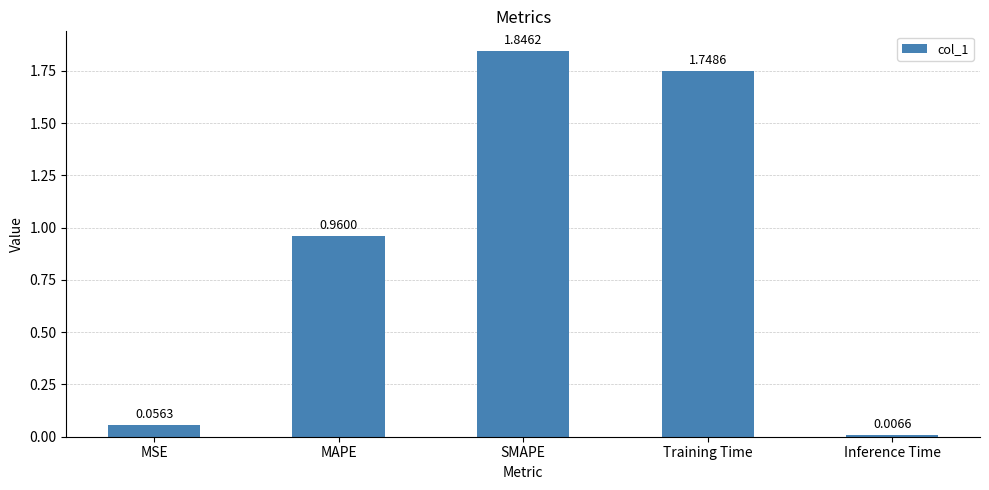

What is the change in value from Training Time to Inference Time?

-1.7